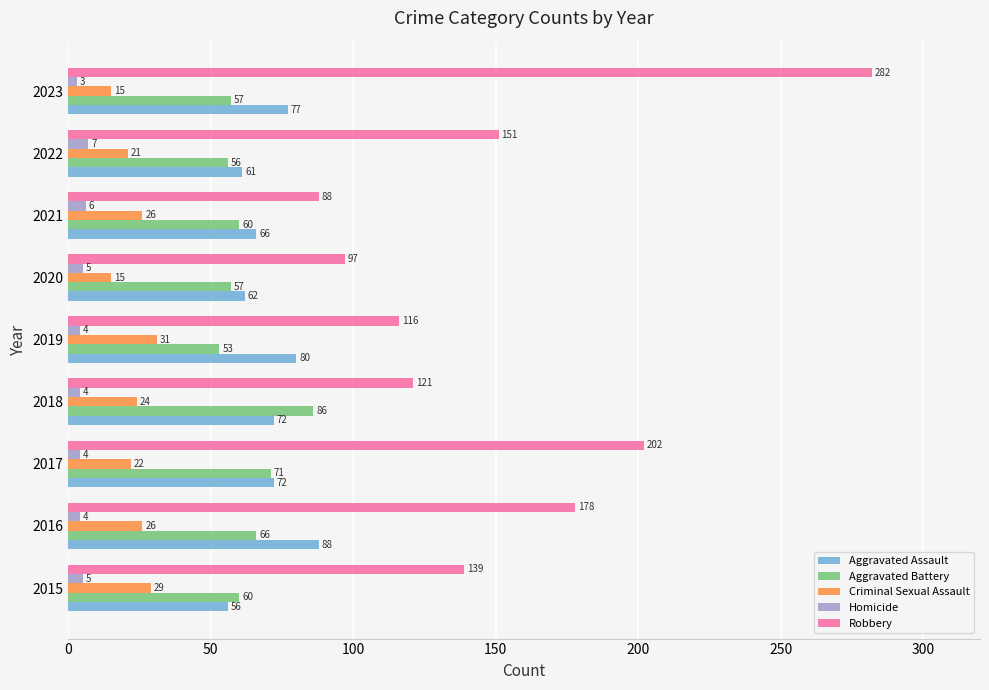

Count the Homicide values in the range 4 to 5.

6